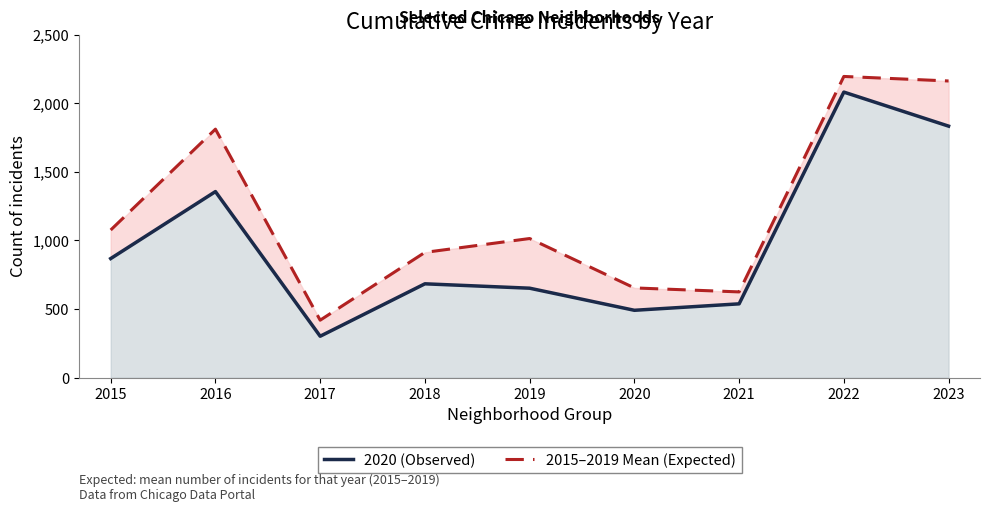

At which category is the sum across all series the highest?

2022